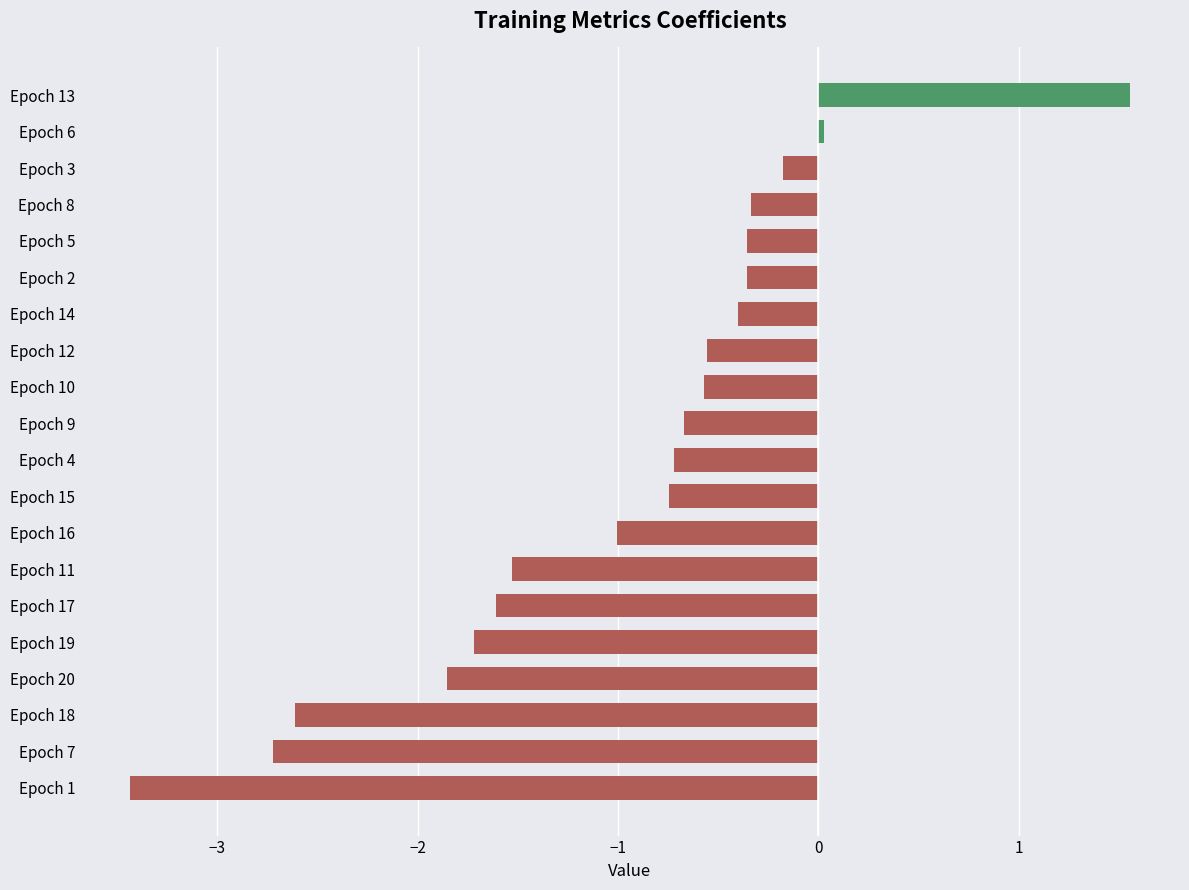

How many values are below 0?

18